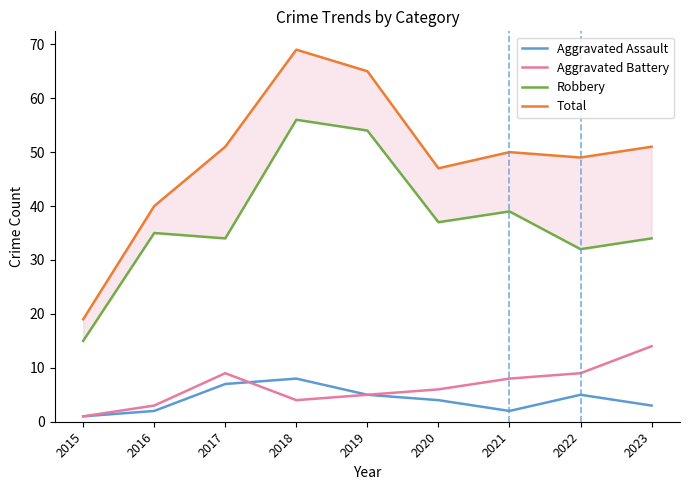

Reading left to right, extract all data points from this chart.

Aggravated Assault: 2015=1	2016=2	2017=7	2018=8	2019=5	2020=4	2021=2	2022=5	2023=3
Aggravated Battery: 2015=1	2016=3	2017=9	2018=4	2019=5	2020=6	2021=8	2022=9	2023=14
Robbery: 2015=15	2016=35	2017=34	2018=56	2019=54	2020=37	2021=39	2022=32	2023=34
Total: 2015=19	2016=40	2017=51	2018=69	2019=65	2020=47	2021=50	2022=49	2023=51